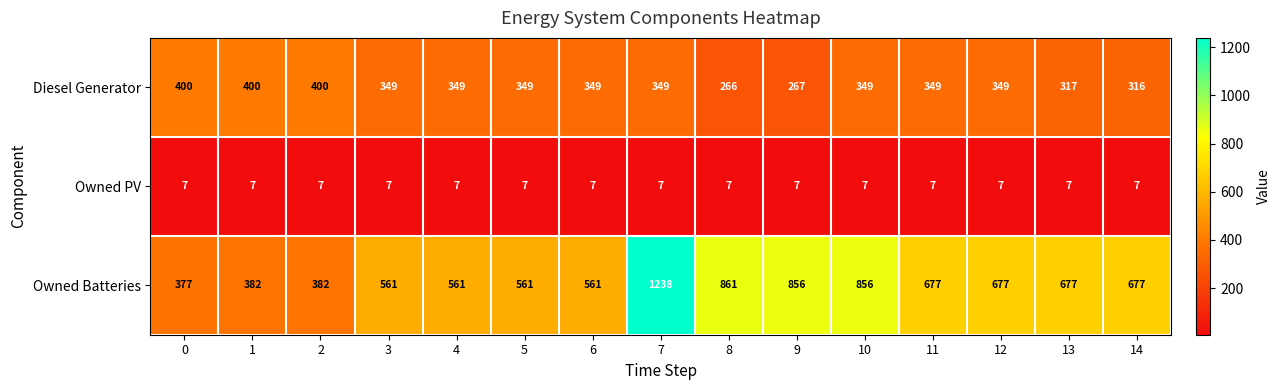

Between 4 and 7, which series saw the biggest shift?

Owned Batteries